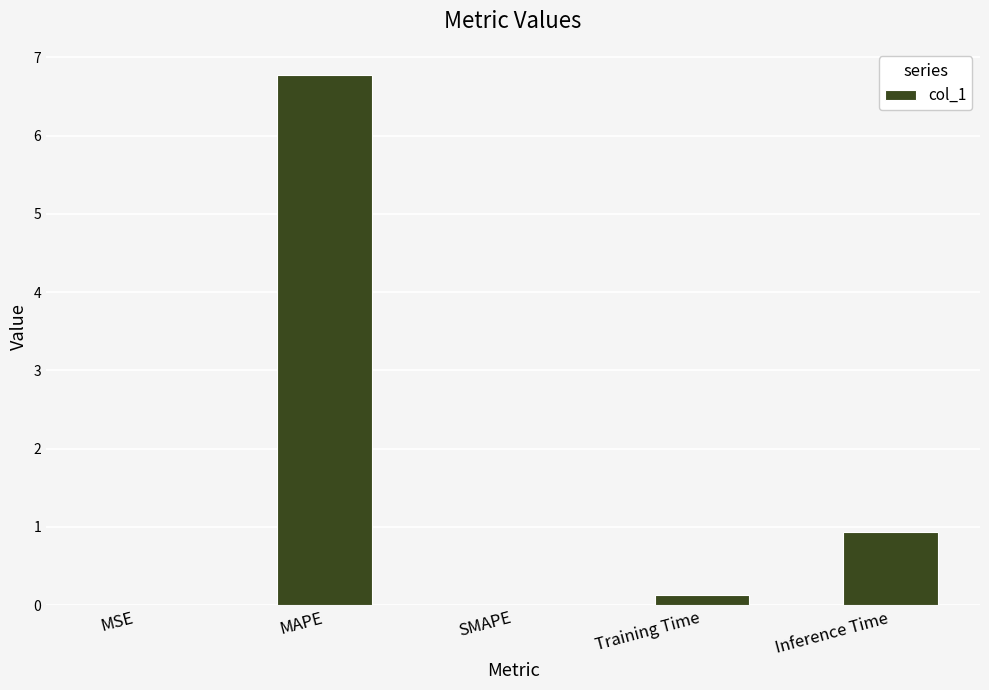

What is the sum of all values?

7.8